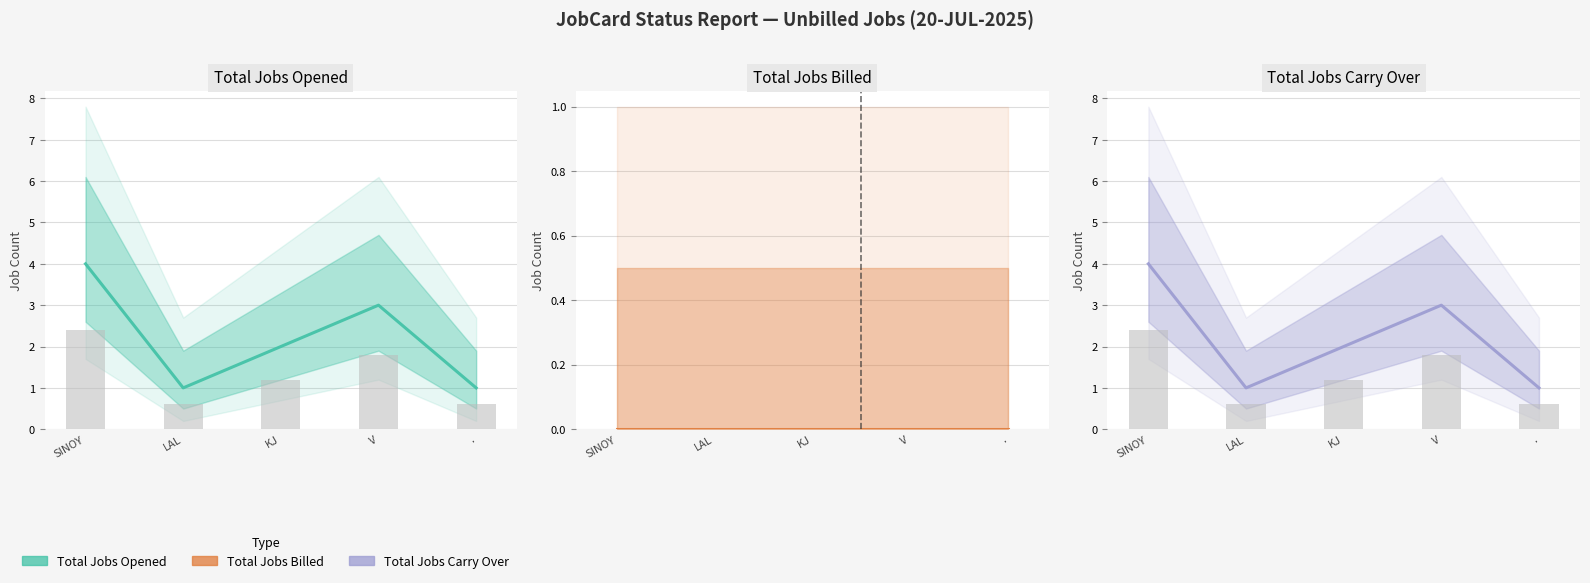

What is the label of the 4th bar from the left?

V